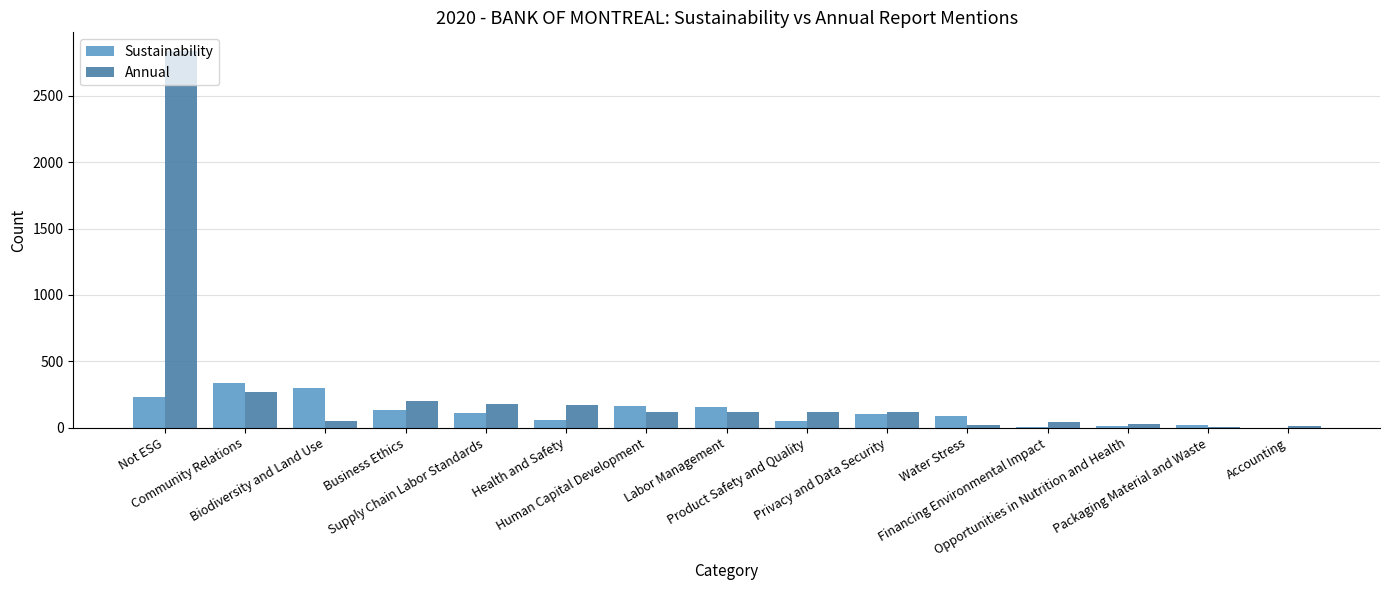

Which series has the largest total across all categories?

Annual